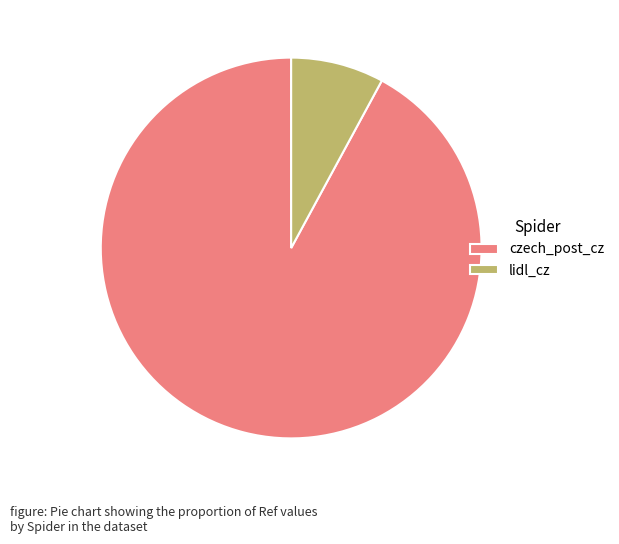

Is it true that lidl_cz is 8% of the pie?

True